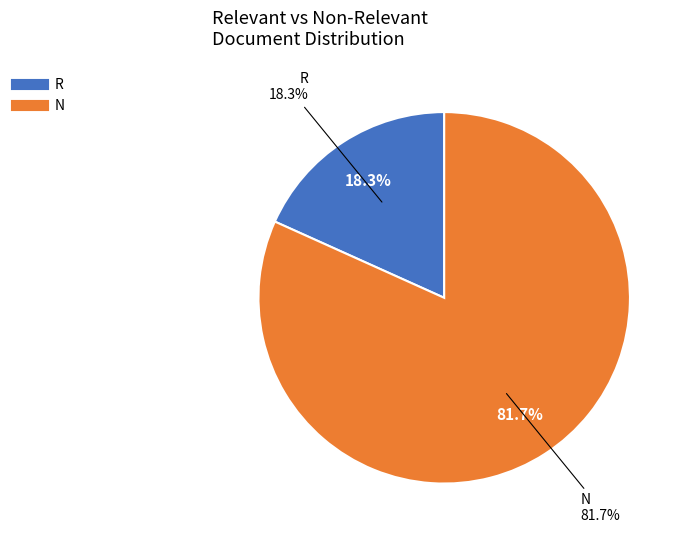

To the nearest percent, what percentage of the pie is R?

18%